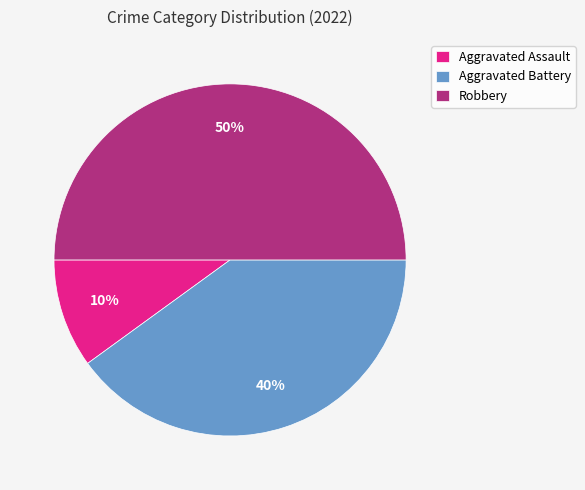

Which has a higher value, Aggravated Assault or Robbery?

Robbery